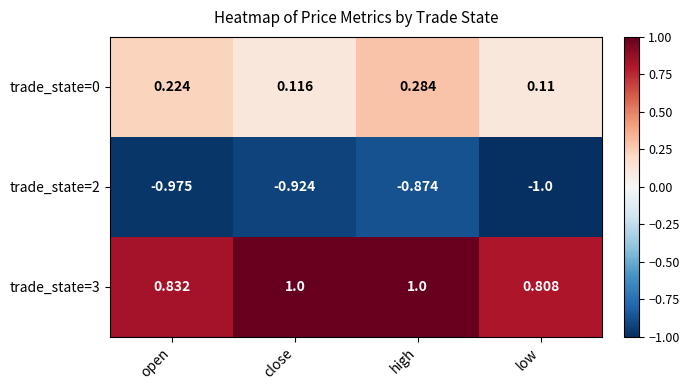

At which category is the sum across all series the highest?

high